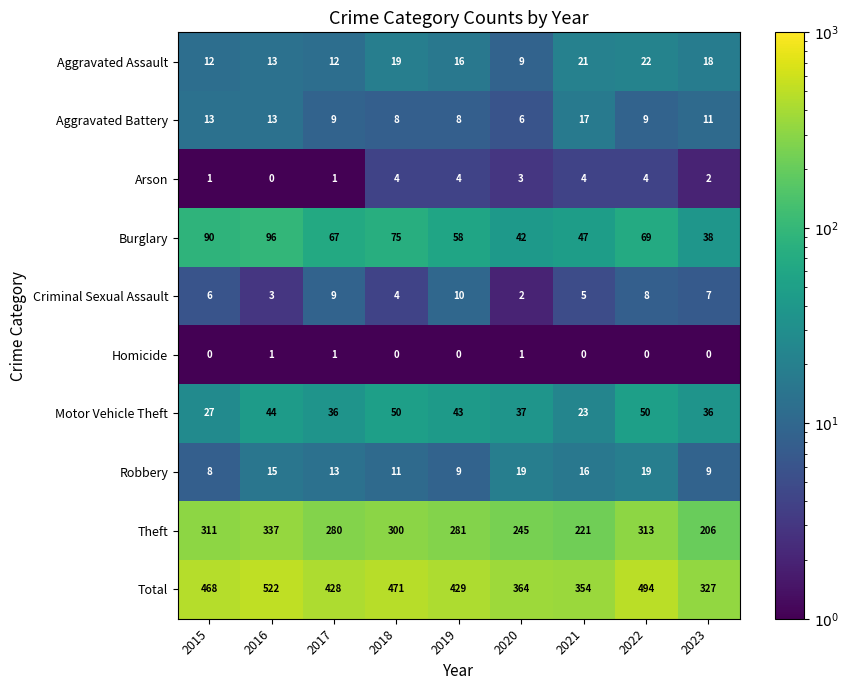

Is it true that Arson equals 0 at 2016?

True